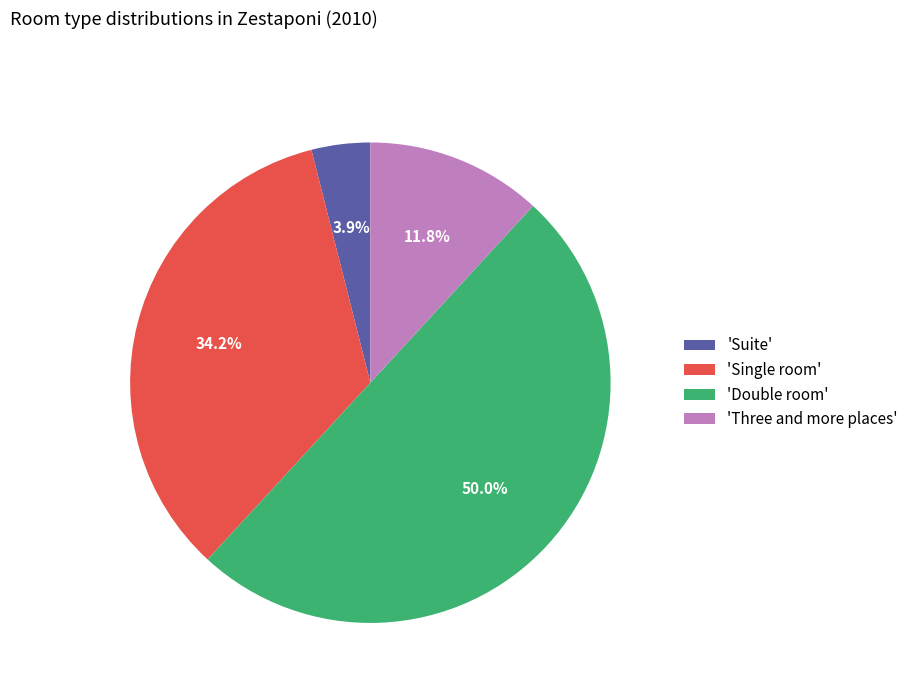

Rank the categories by value from highest to lowest.

'Double room', 'Single room', 'Three and more places', 'Suite'